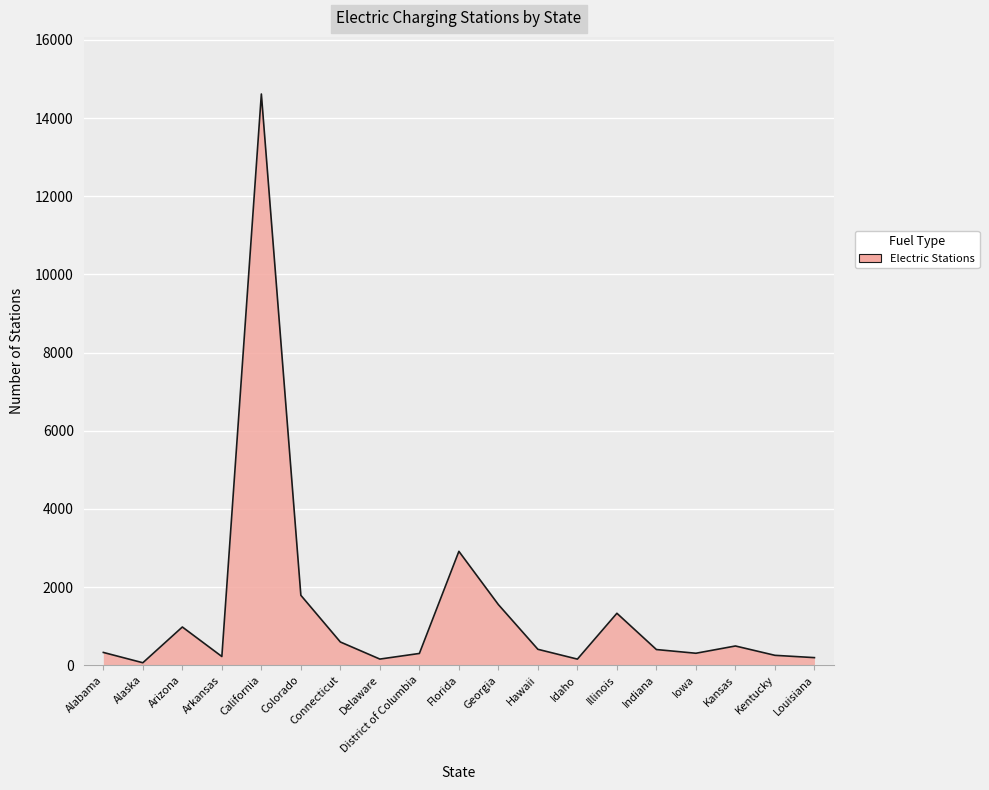

Where is the data nearest to the value 7339?

Florida